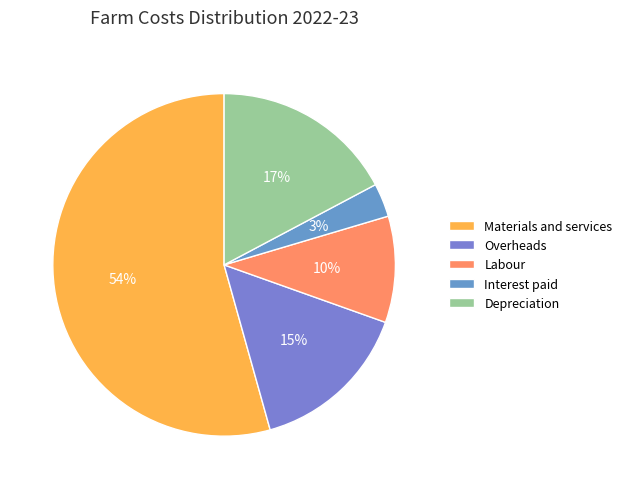

To the nearest percent, what is the combined percentage of Depreciation and Overheads?

32%